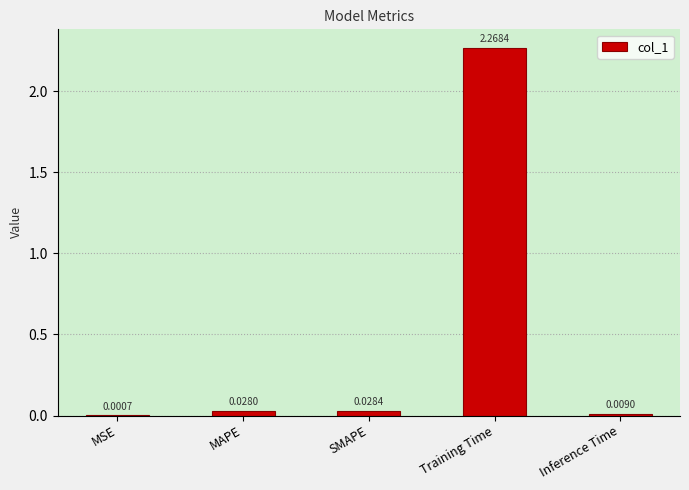

Between Inference Time and SMAPE, which is larger?

SMAPE